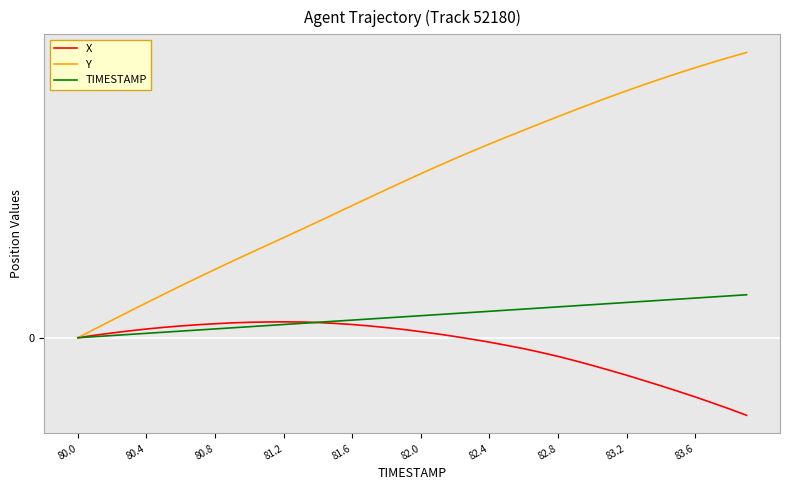

Which series has the largest range (max minus min)?

Y